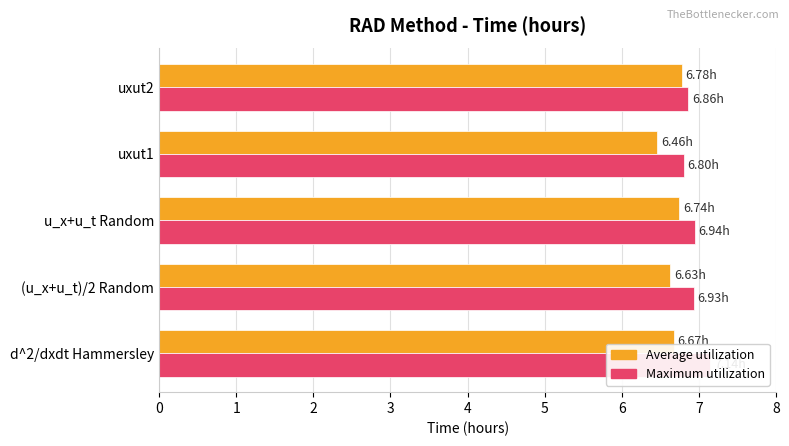

What is the sum of the Maximum utilization values at uxut1 and uxut2?

13.7